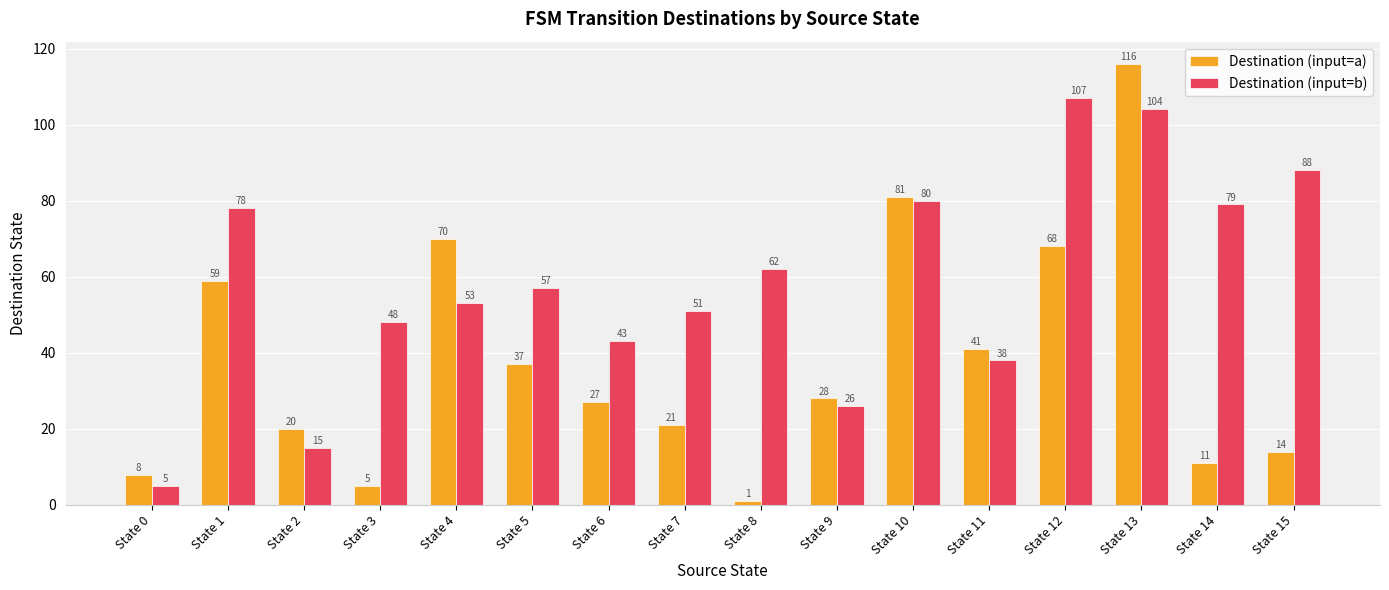

At which category is the sum across all series the highest?

State 13